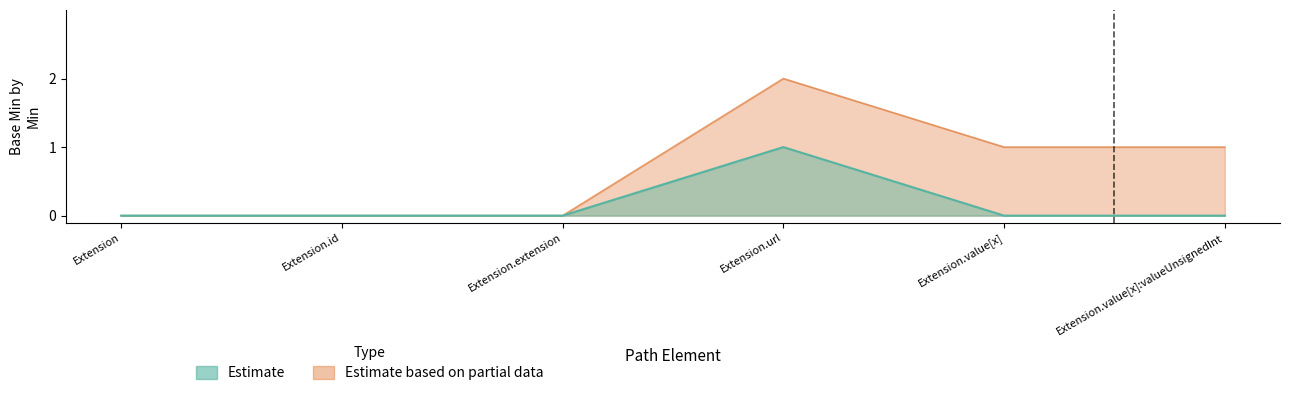

Does the chart have visible grid lines?

No